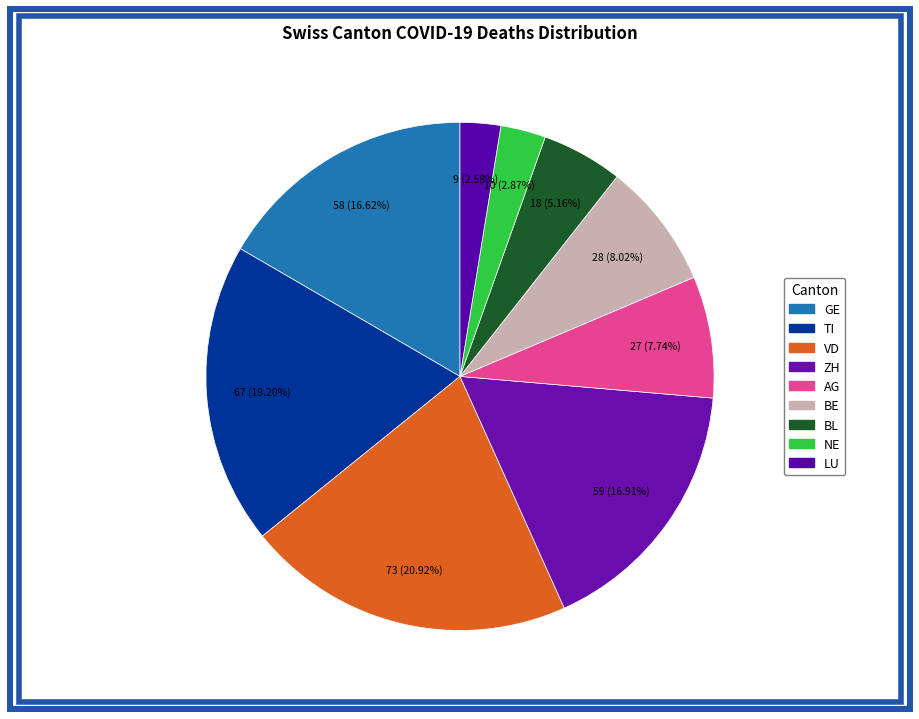

How many segments does this pie chart have?

9